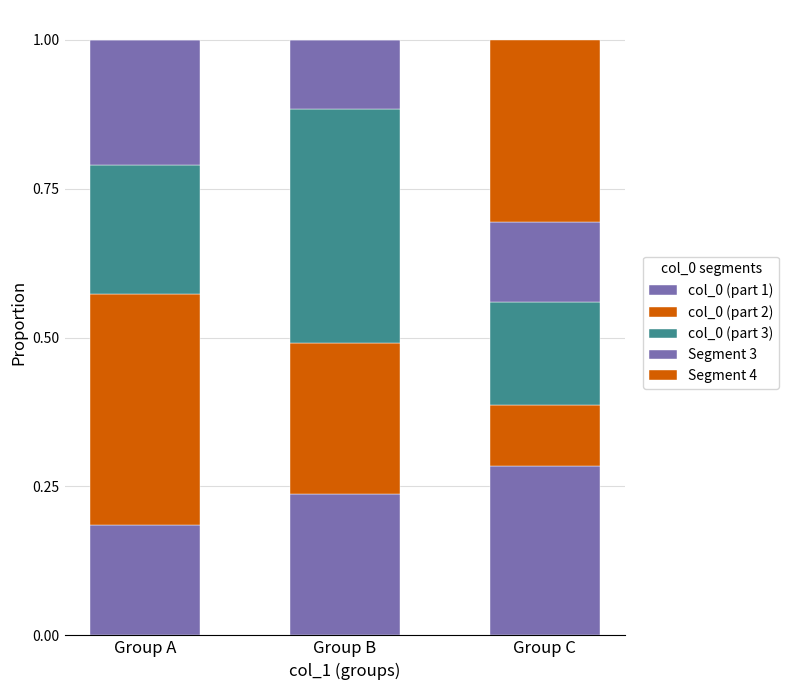

Are the bars grouped side by side (vs. stacked)?

No